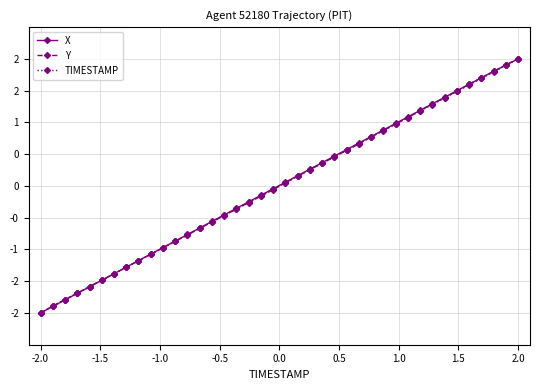

What are all the series names shown in the legend?

X, Y, TIMESTAMP